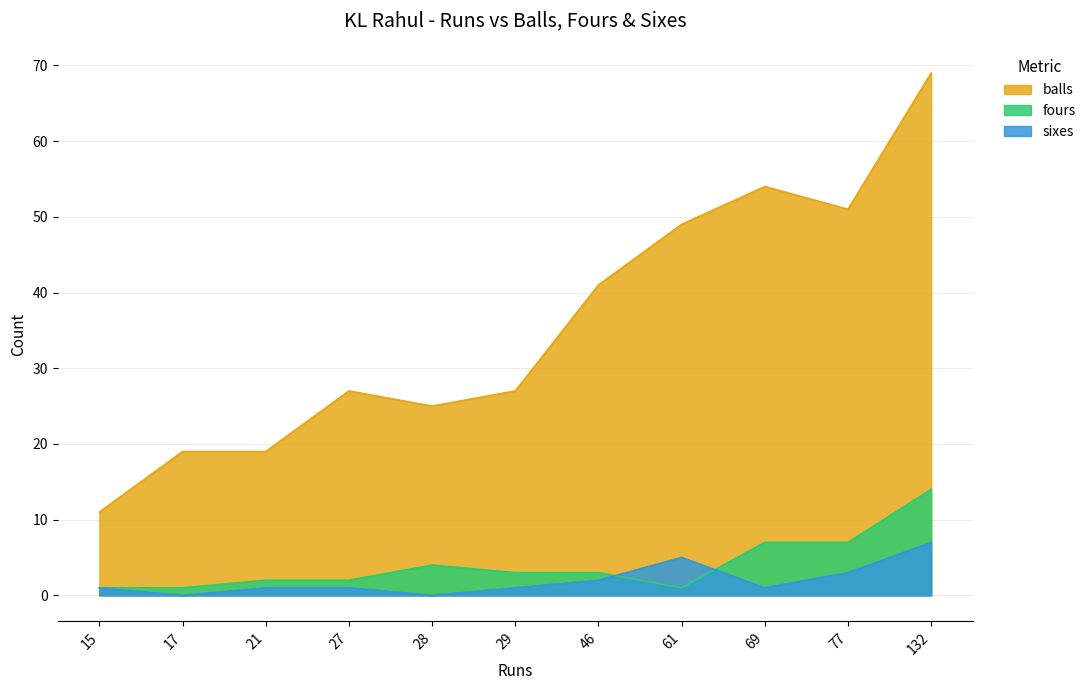

Rank the categories by balls value from lowest to highest.

15, 17, 21, 28, 29, 27, 46, 61, 77, 69, 132